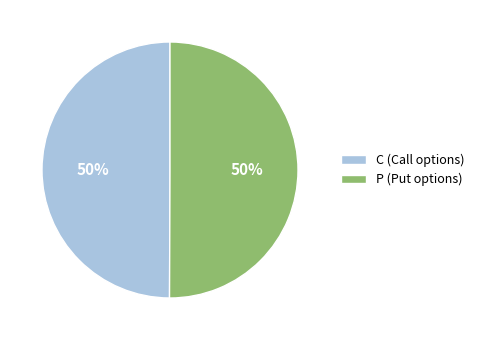

To the nearest percent, what is the combined percentage of P and C?

100%